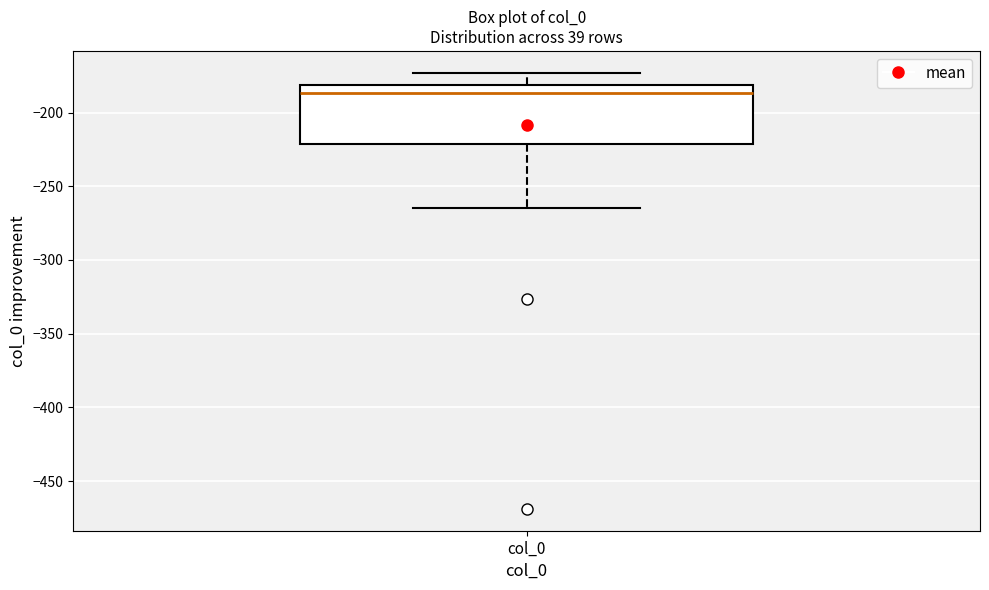

Where does the upper whisker of the box for col_0 end on the y-axis? The values are not printed on the chart, so give them approximately, as read against the axis.

-175